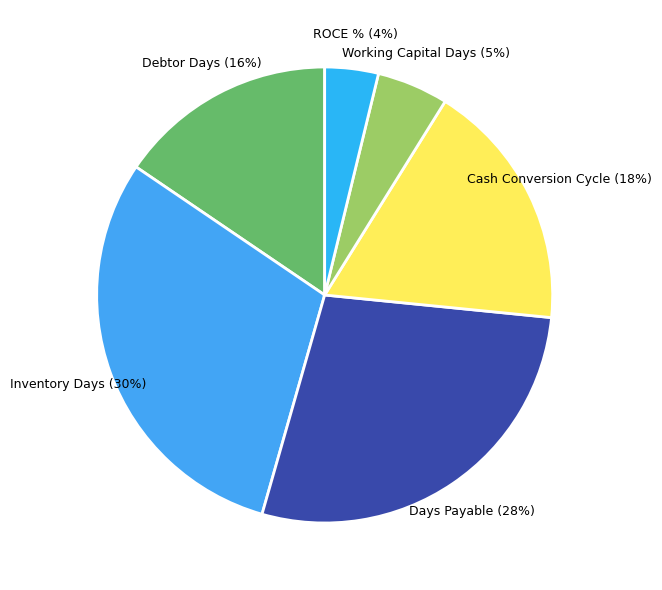

Which category has the biggest portion of the pie?

Inventory Days